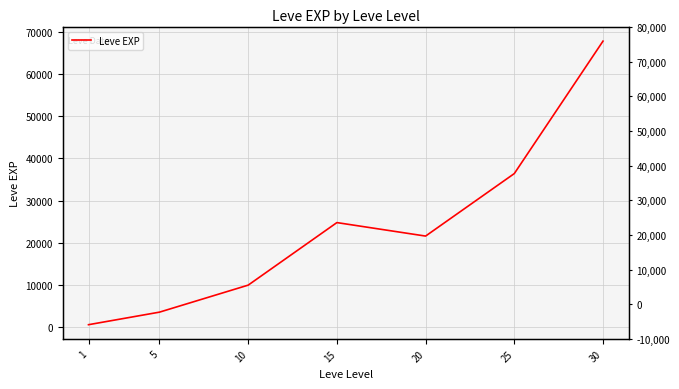

What is the difference between the maximum and minimum values?

67100